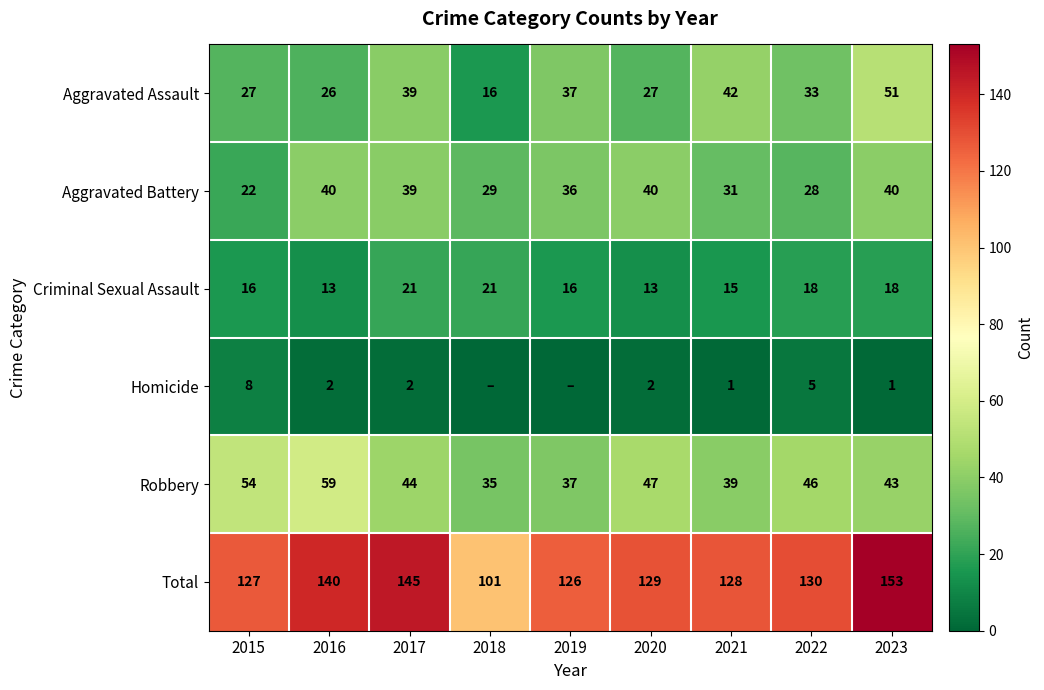

What is the total value across all series at 2023?

306